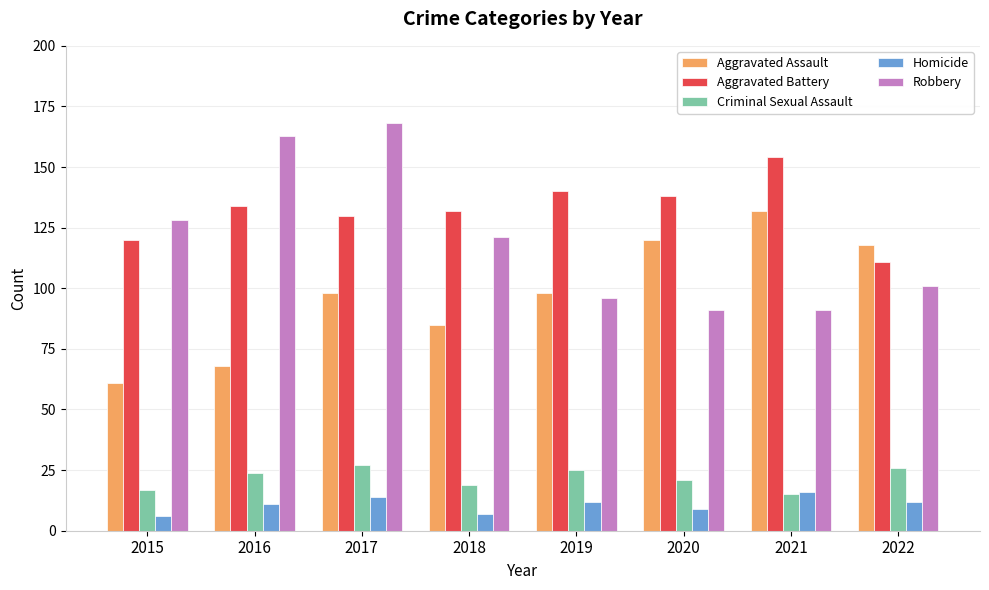

What is the difference between the second highest and minimum values in the Homicide series?

8